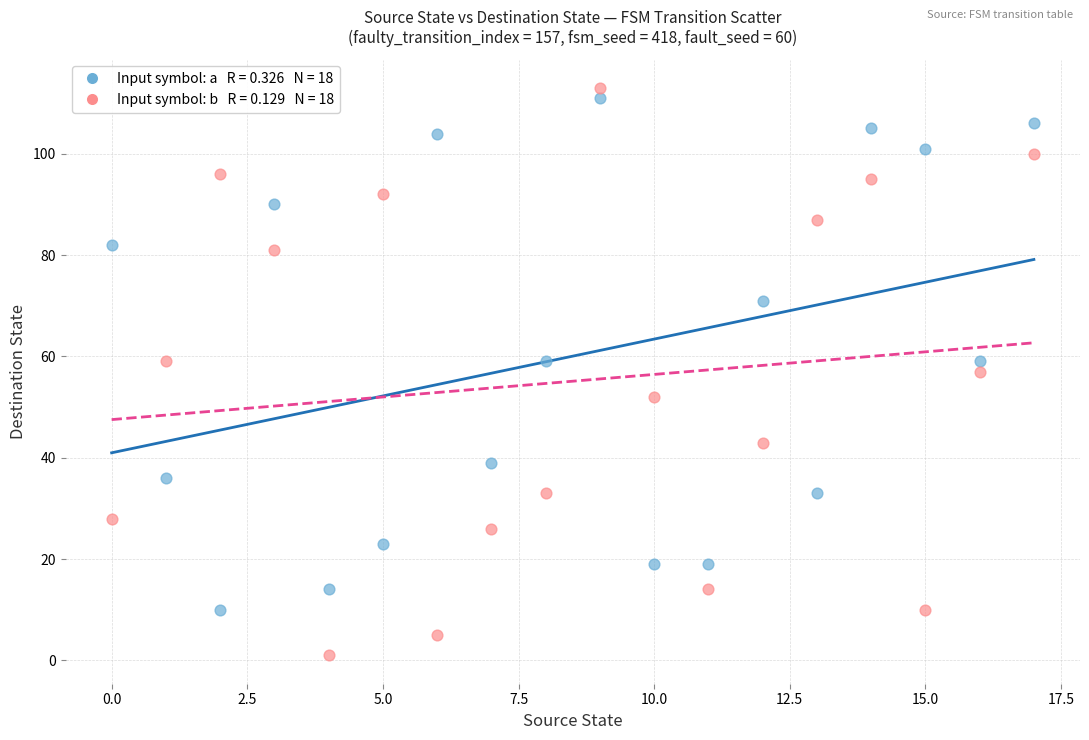

How many points are shown in the scatter plot?

36